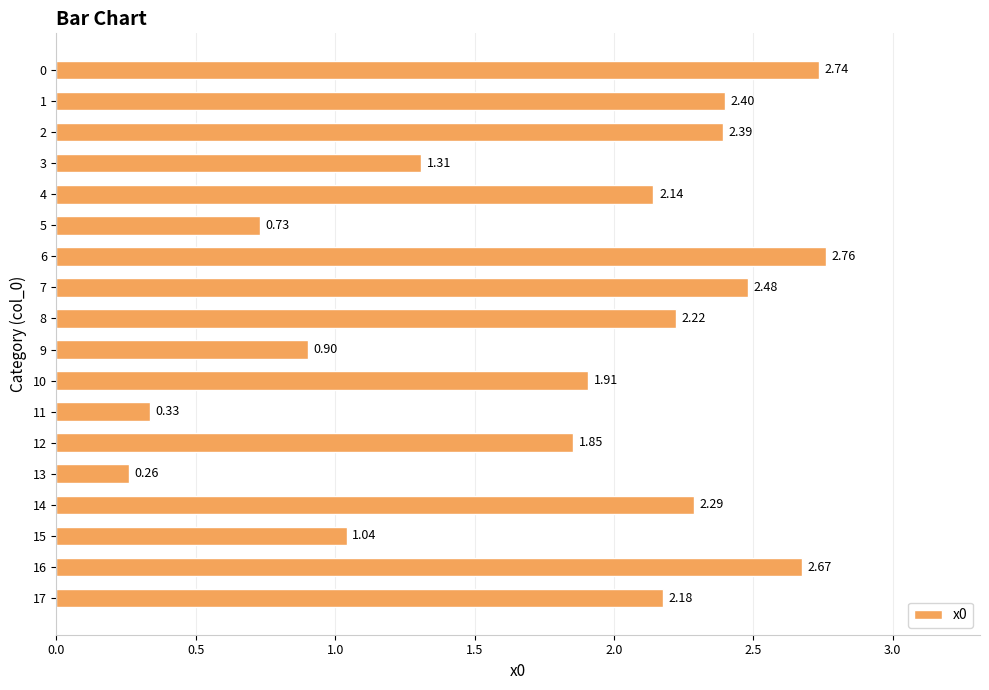

Rank the categories by value from lowest to highest.

13, 11, 5, 9, 15, 3, 12, 10, 4, 17, 8, 14, 2, 1, 7, 16, 0, 6